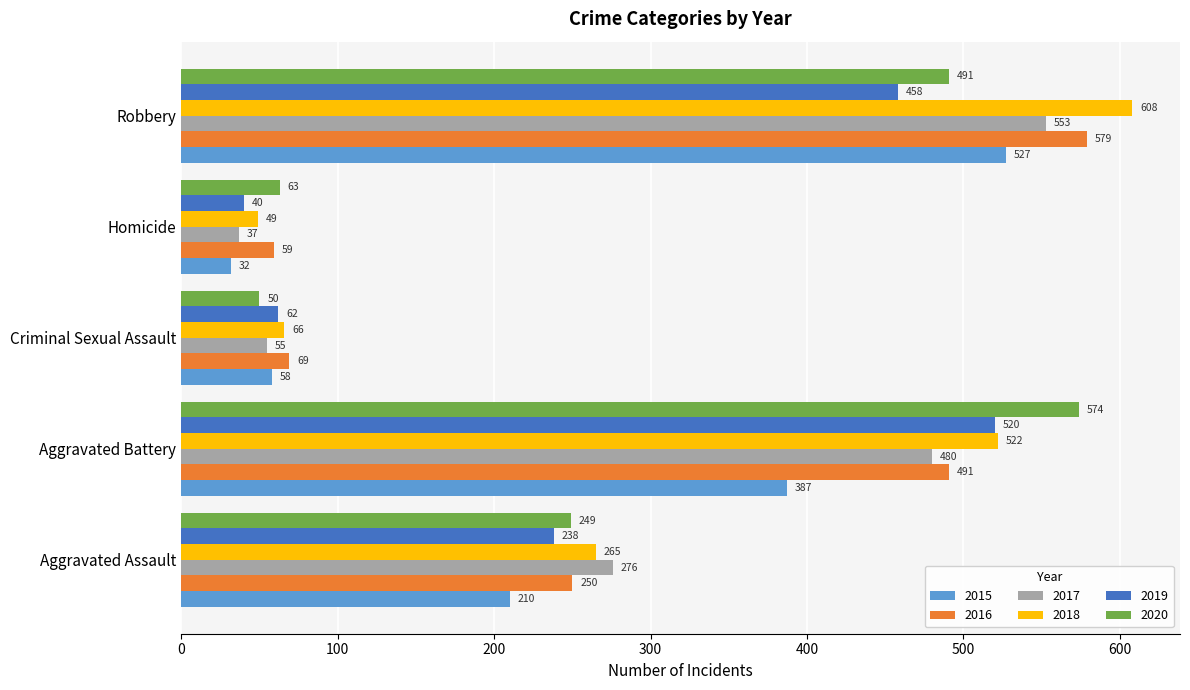

What is the difference between the second highest and second lowest values in the 2017 series?

425